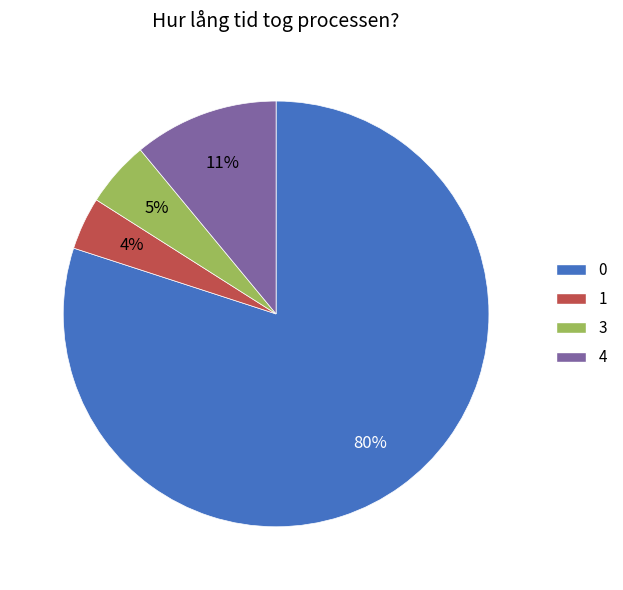

Which category has the biggest portion of the pie?

0